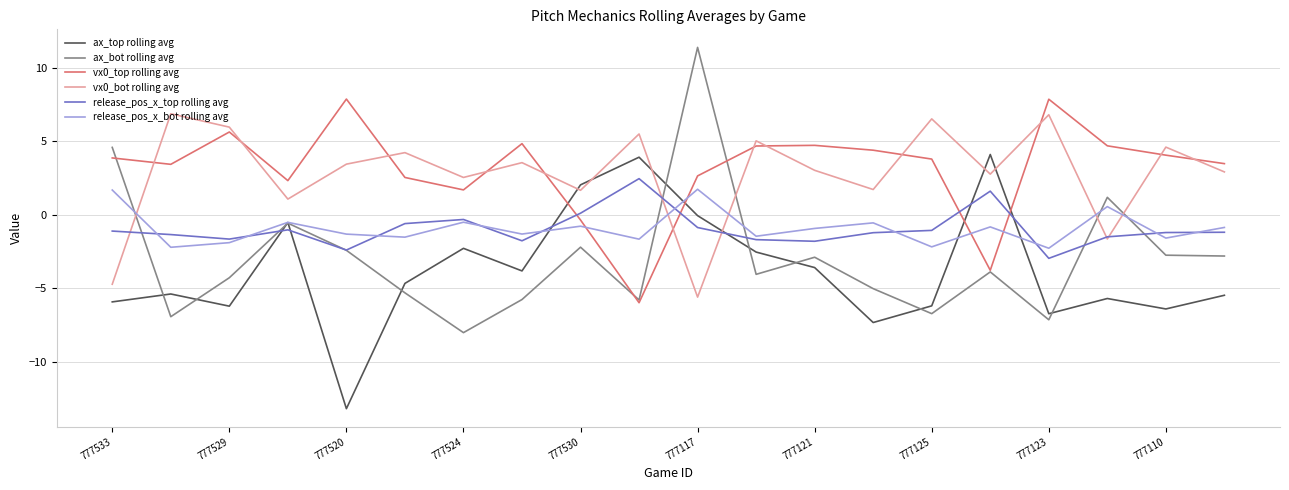

Which series has the widest spread of values?

ax_bot rolling avg